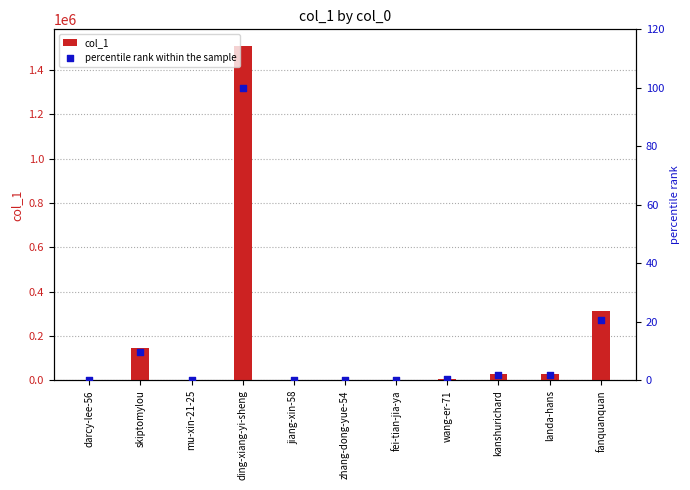

What are all the series names shown in the legend?

col_1, percentile rank within the sample